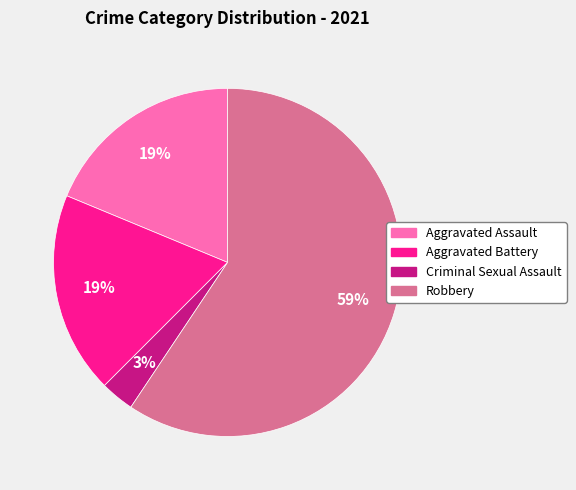

To the nearest percent, what is the difference between the largest and smallest slice percentages?

56%